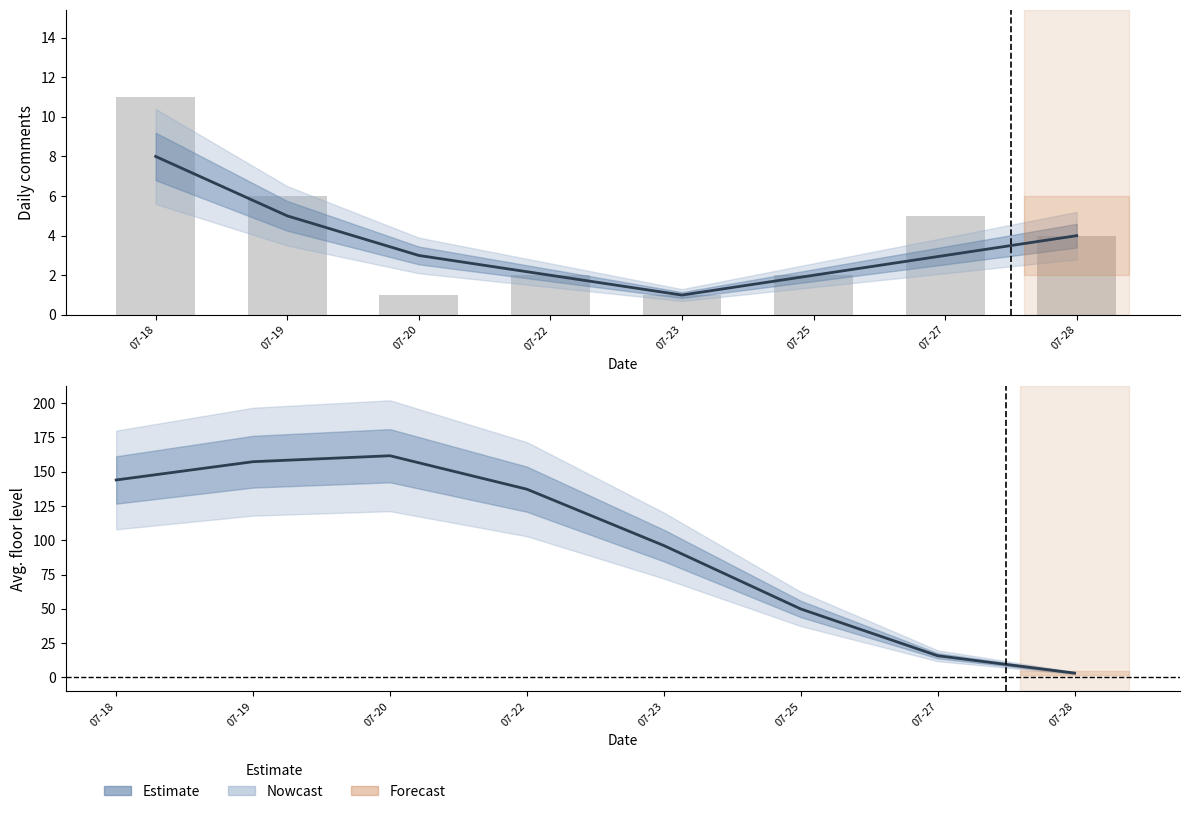

Reading right to left, transcribe all the data shown in this chart.

Smoothed trend: 07-28=4.0	07-27=3.0	07-25=2.0	07-23=1.0	07-22=2.0	07-20=3.0	07-19=5.0	07-18=8.0
Daily comments (raw): 07-28=4.0	07-27=5.0	07-25=2.0	07-23=1.0	07-22=2.0	07-20=1.0	07-19=6.0	07-18=11.0
Avg floor level: 07-28=3.2	07-27=15.9	07-25=50.0	07-23=96.2	07-22=137.3	07-20=161.7	07-19=157.3	07-18=144.0